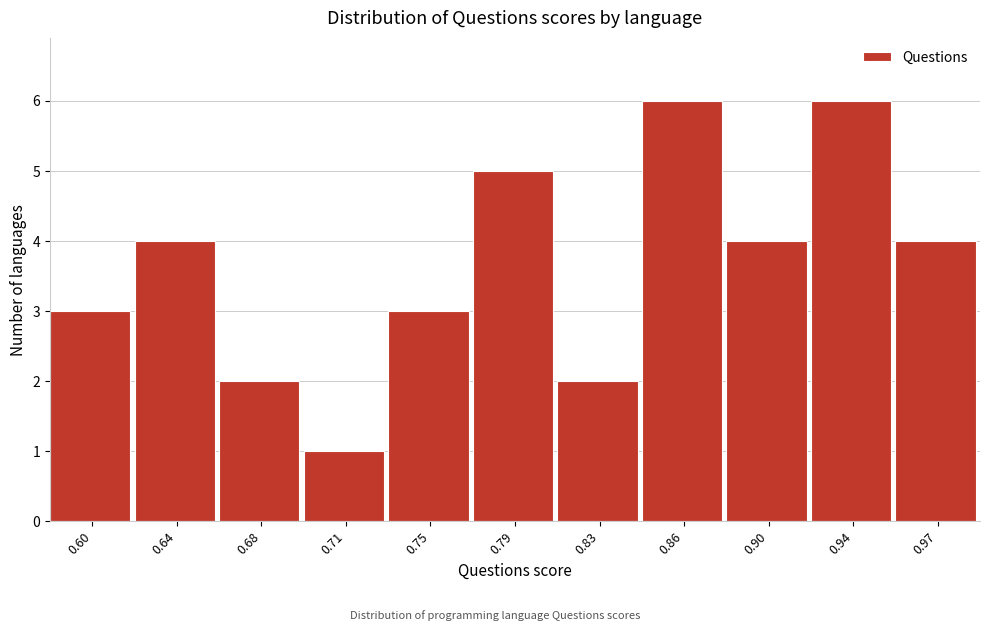

Reading left to right, extract all data points from this chart.

0.60=3	0.64=4	0.68=2	0.71=1	0.75=3	0.79=5	0.83=2	0.86=6	0.90=4	0.94=6	0.97=4